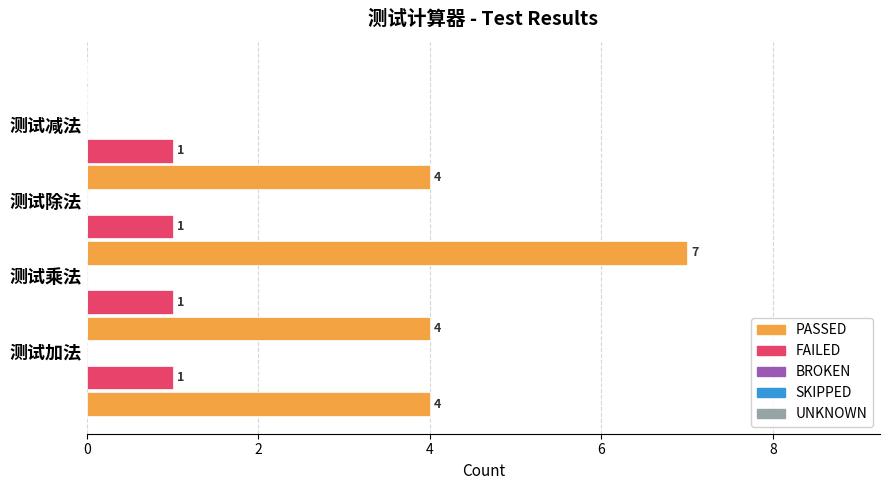

What is the sum of all FAILED values?

4